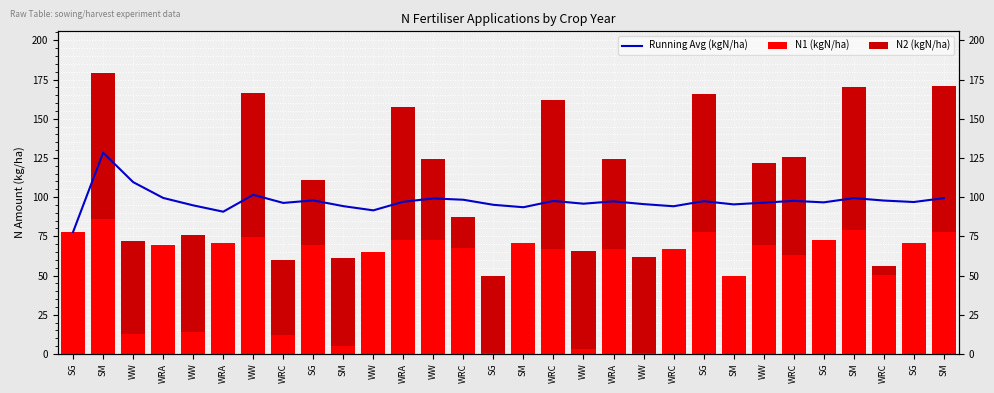

Is it true that N1 (kgN/ha) equals 69.2 at WRA?

True